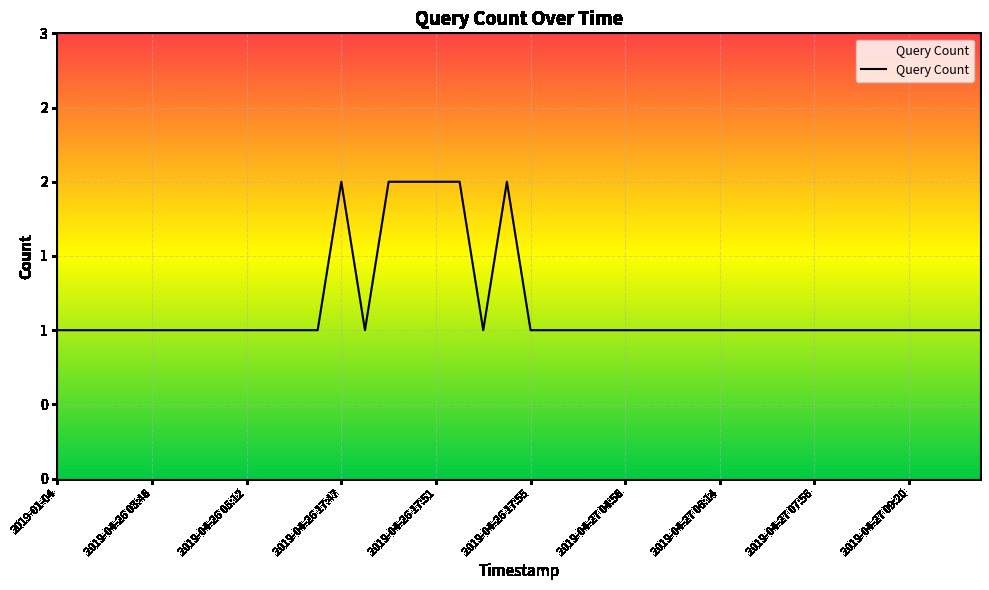

List the labels in order of value, smallest first.

2019-01-04, 2019-01-17, 2019-01-31, 2019-02-12, 2019-04-26 03:46, 2019-04-26 04:06, 2019-04-26 04:22, 2019-04-26 04:54, 2019-04-26 05:12, 2019-04-26 05:30, 2019-04-26 17:45, 2019-04-26 17:46, 2019-04-26 17:48, 2019-04-26 17:53, 2019-04-26 17:55, 2019-04-27 04:00, 2019-04-27 04:24, 2019-04-27 04:40, 2019-04-27 04:56, 2019-04-27 05:16, 2019-04-27 05:40, 2019-04-27 05:56, 2019-04-27 06:14, 2019-04-27 06:34, 2019-04-27 06:56, 2019-04-27 07:26, 2019-04-27 07:56, 2019-04-27 08:22, 2019-04-27 08:40, 2019-04-27 09:00, 2019-04-27 09:20, 2019-04-27 09:46, 2019-04-27 10:10, 2019-04-27 10:30, 2019-04-26 17:47, 2019-04-26 17:49, 2019-04-26 17:50, 2019-04-26 17:51, 2019-04-26 17:52, 2019-04-26 17:54